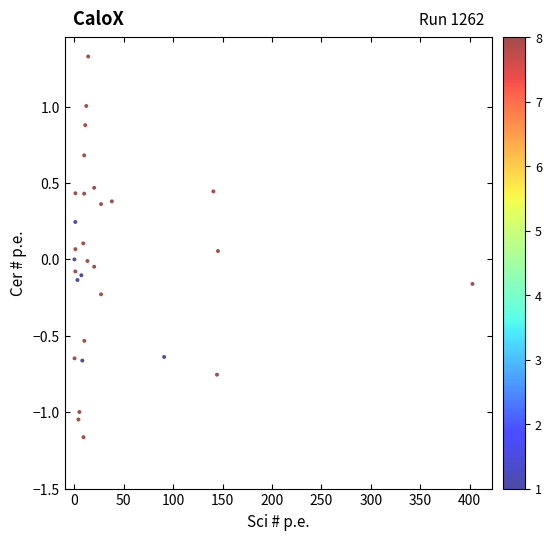

What is the range of X values (max minus min)?

402.9